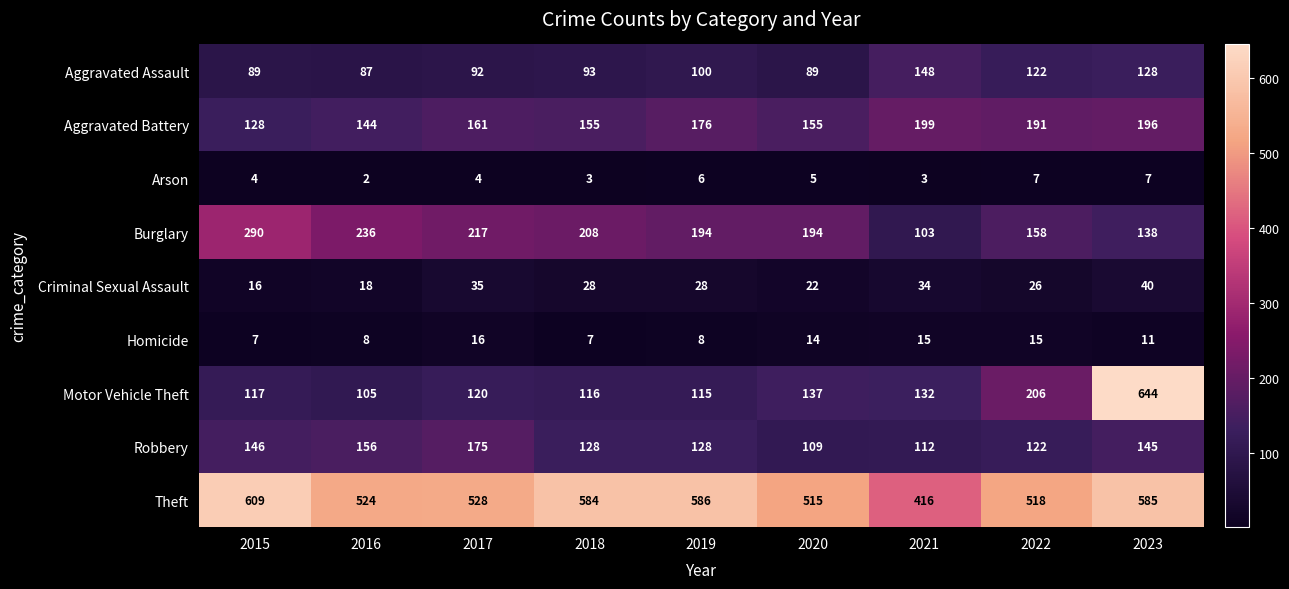

What is the difference between the maximum and minimum values in the Robbery series?

66